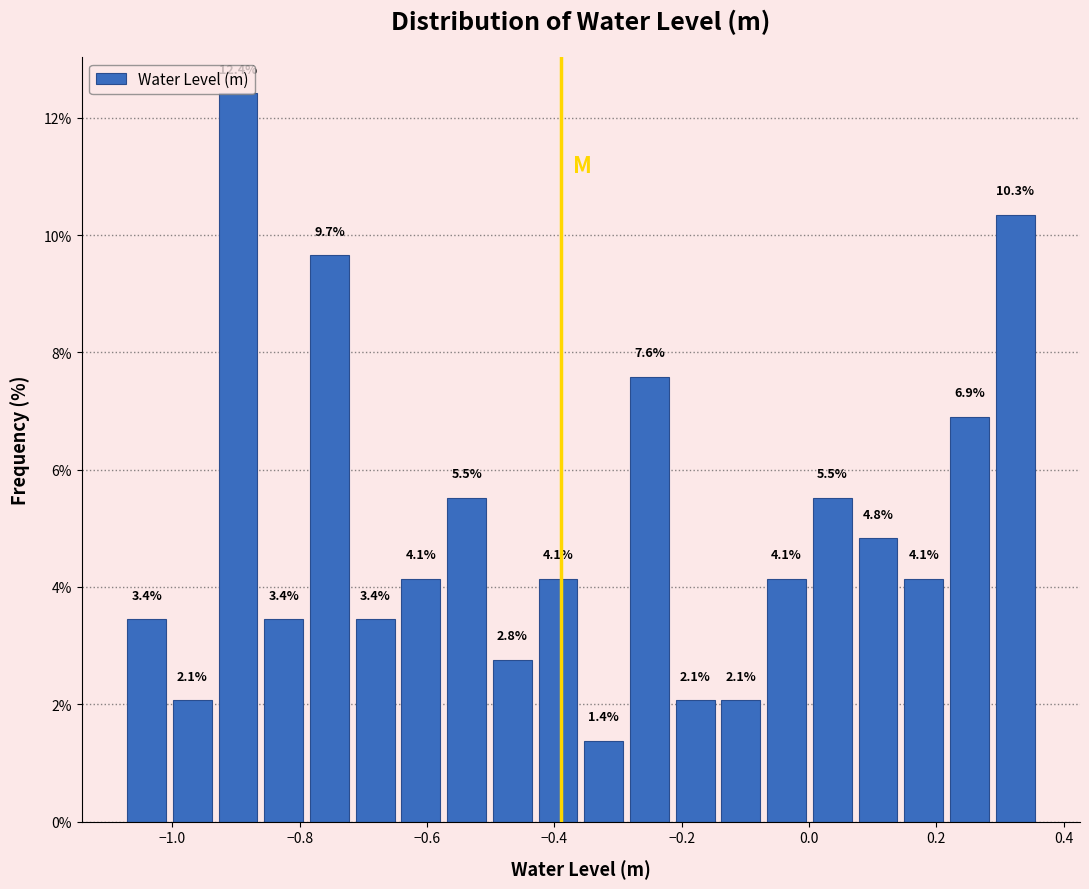

Read against the x-axis, roughly where is the centre of the tallest bar?

-0.90